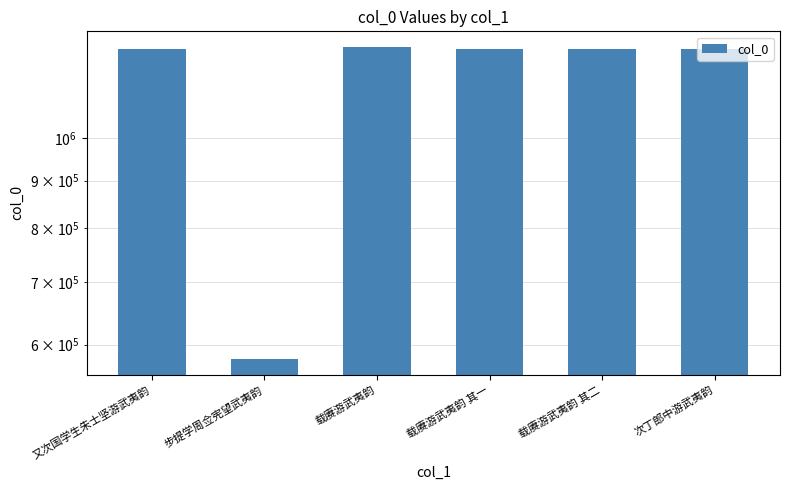

List the labels in order of value, largest first.

载赓游武夷韵, 次丁郎中游武夷韵, 又次国学生朱士坚游武夷韵, 载赓游武夷韵 其二, 载赓游武夷韵 其一, 步提学周佥宪望武夷韵